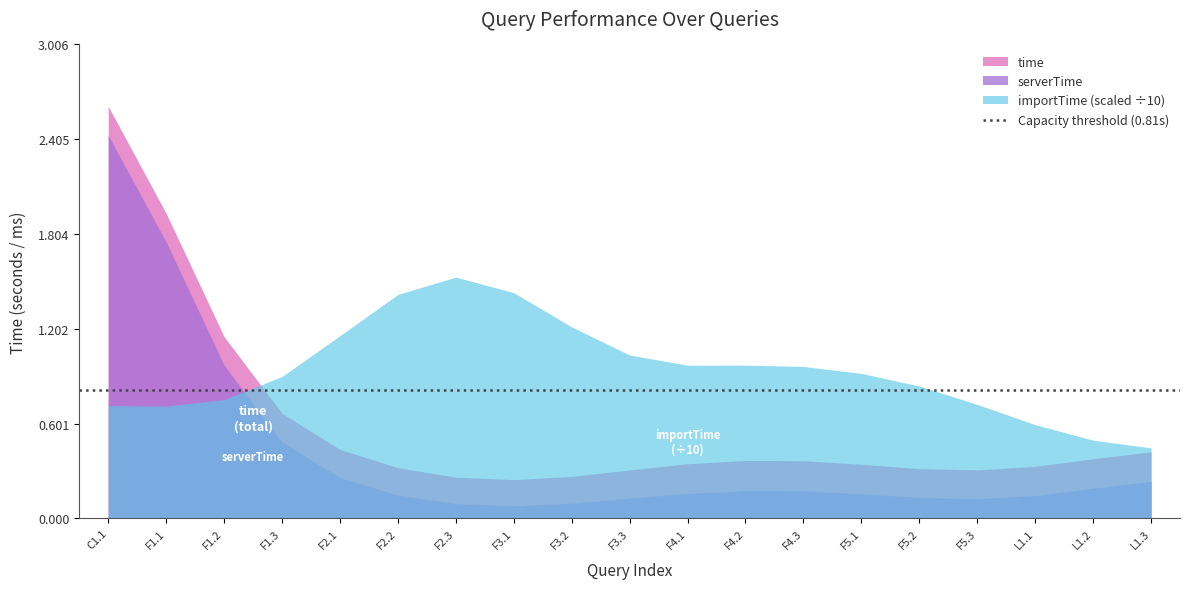

What is the average value of the importTime series?

9.4